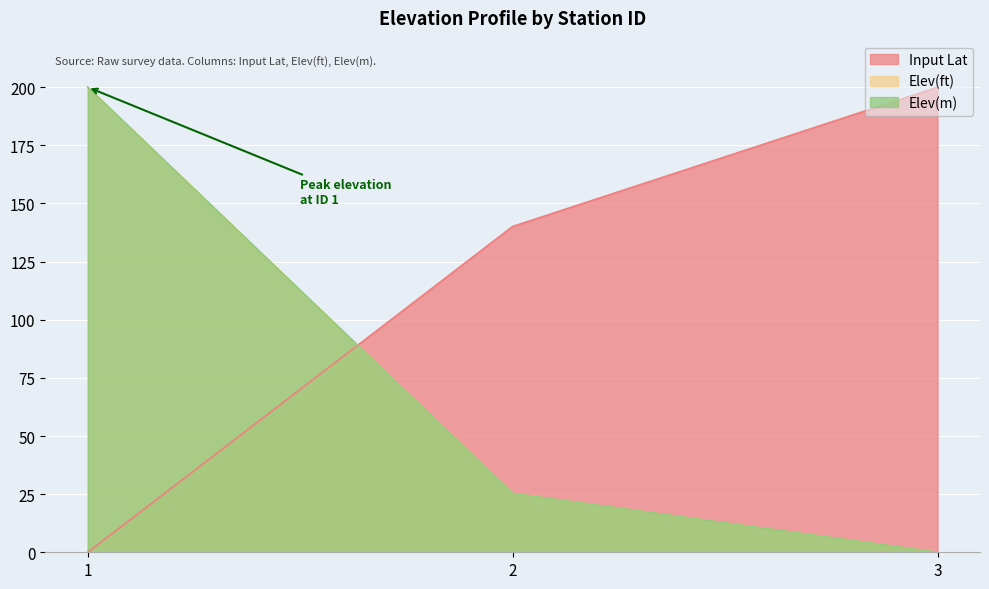

At which category is the sum across all series the highest?

1